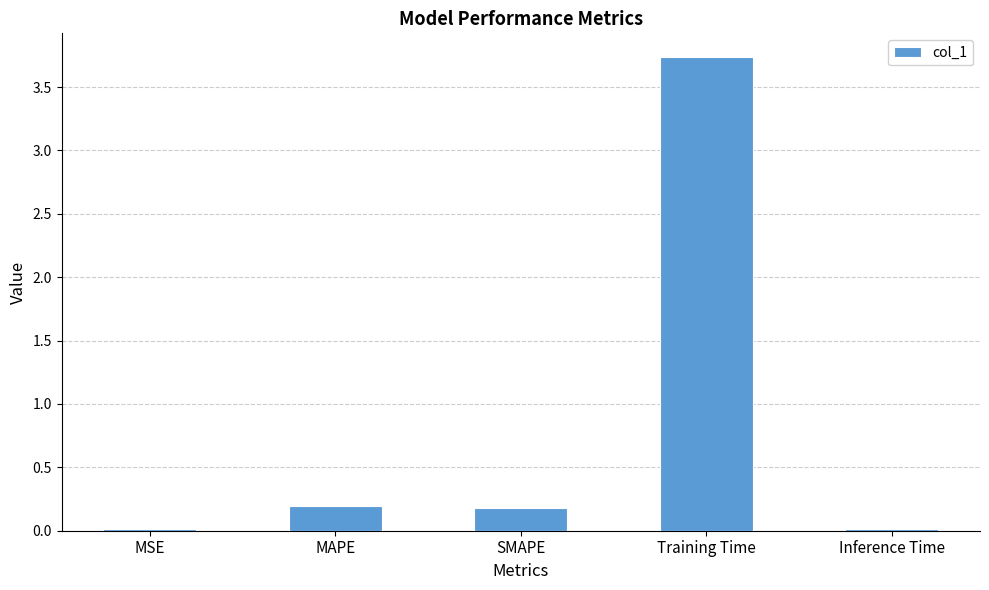

What is the sum of all values?

4.1